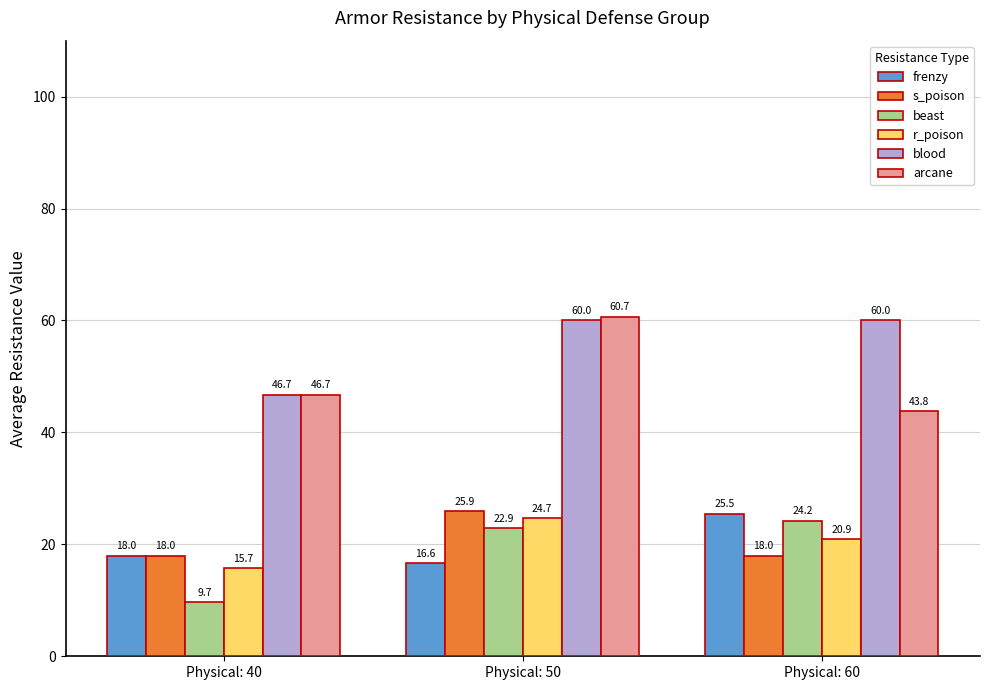

List the labels in order of arcane value, smallest first.

Physical: 60, Physical: 40, Physical: 50